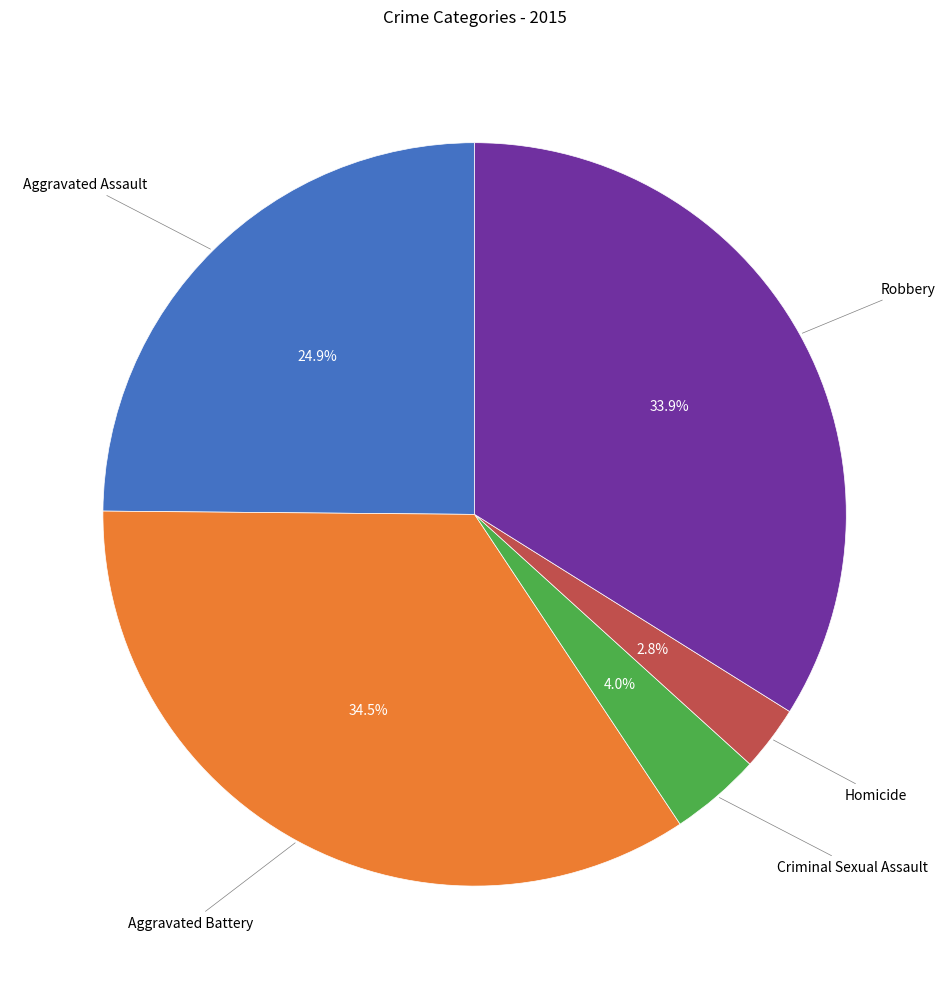

Is there a majority slice in this chart?

No